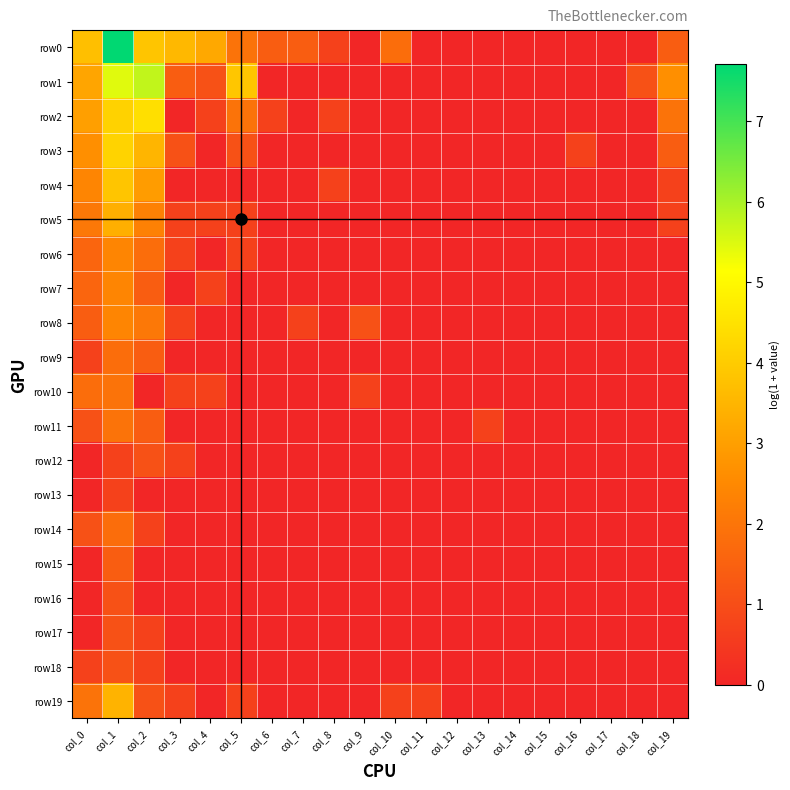

At col_4, list the series in order from largest to smallest.

row0, row1, row2, row5, row7, row10, row3, row4, row6, row8, row9, row11, row12, row13, row14, row15, row16, row17, row18, row19